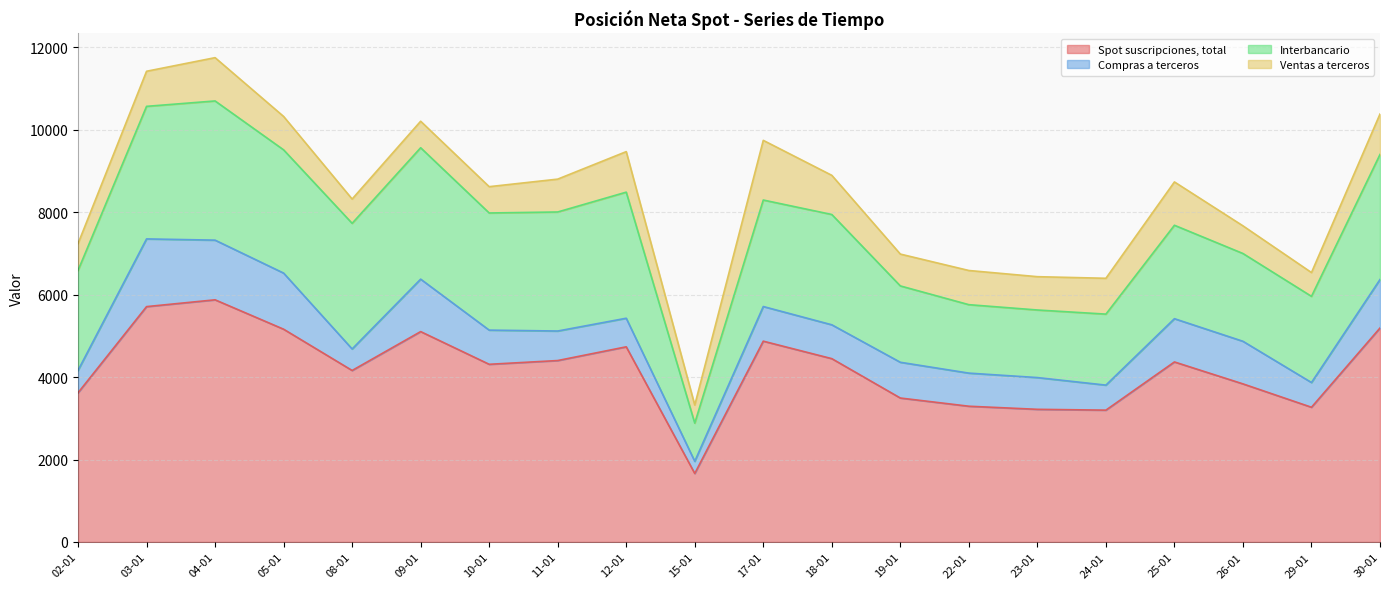

Reading right to left, list all the values displayed in this chart.

Spot suscripciones, total: 30-01=5189	29-01=3267	26-01=3834	25-01=4366	24-01=3197	23-01=3217	22-01=3292	19-01=3491	18-01=4446	17-01=4870	15-01=1661	12-01=4733	11-01=4400	10-01=4309	09-01=5102	08-01=4159	05-01=5160	04-01=5873	03-01=5708	02-01=3618
Compras a terceros: 30-01=1176	29-01=600	26-01=1033	25-01=1049	24-01=607	23-01=770	22-01=803	19-01=867	18-01=821	17-01=840	15-01=295	12-01=693	11-01=716	10-01=829	09-01=1272	08-01=522	05-01=1361	04-01=1447	03-01=1642	02-01=543
Interbancario: 30-01=3033	29-01=2090	26-01=2129	25-01=2266	24-01=1722	23-01=1639	22-01=1660	19-01=1852	18-01=2675	17-01=2583	15-01=926	12-01=3058	11-01=2887	10-01=2841	09-01=3187	08-01=3047	05-01=2989	04-01=3376	03-01=3215	02-01=2425
Ventas a terceros: 30-01=981	29-01=577	26-01=671	25-01=1051	24-01=869	23-01=808	22-01=829	19-01=772	18-01=950	17-01=1447	15-01=439	12-01=983	11-01=797	10-01=638	09-01=643	08-01=589	05-01=810	04-01=1050	03-01=851	02-01=650